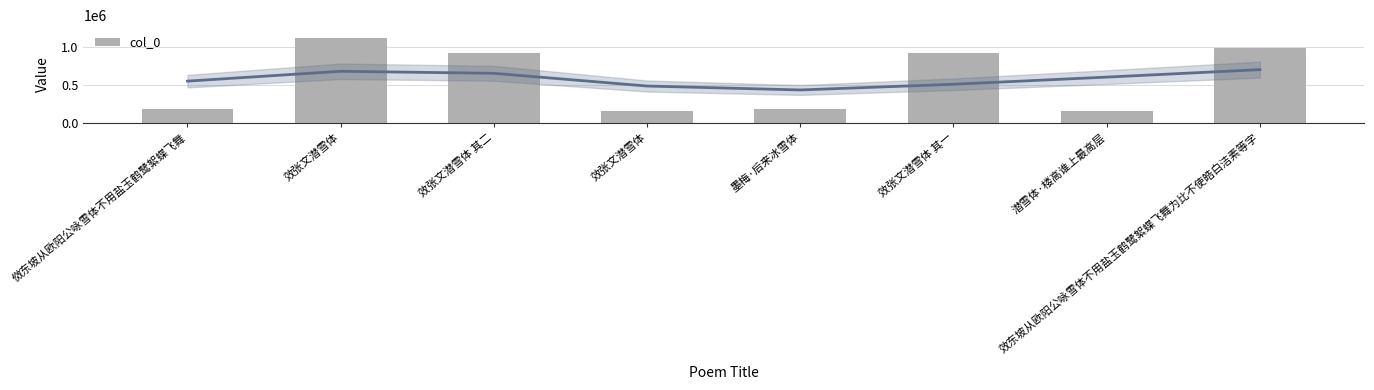

What is the label of the 6th bar from the left?

效张文潜雪体 其一